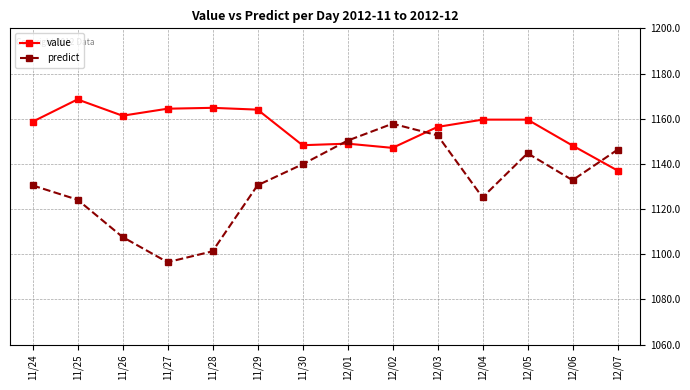

Where do value and predict first cross each other?

11/30 and 12/01